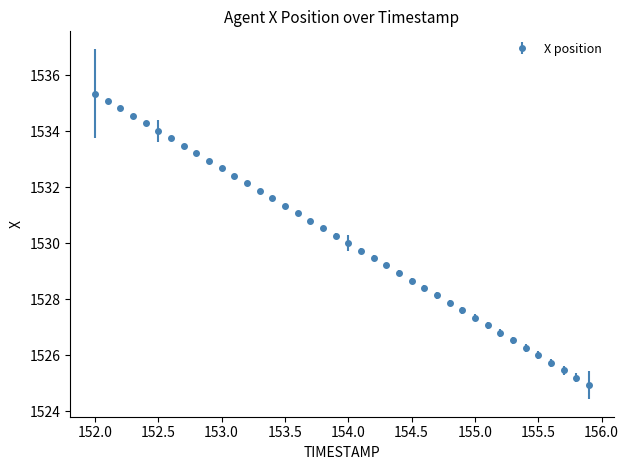

What is the average value?

1530.1